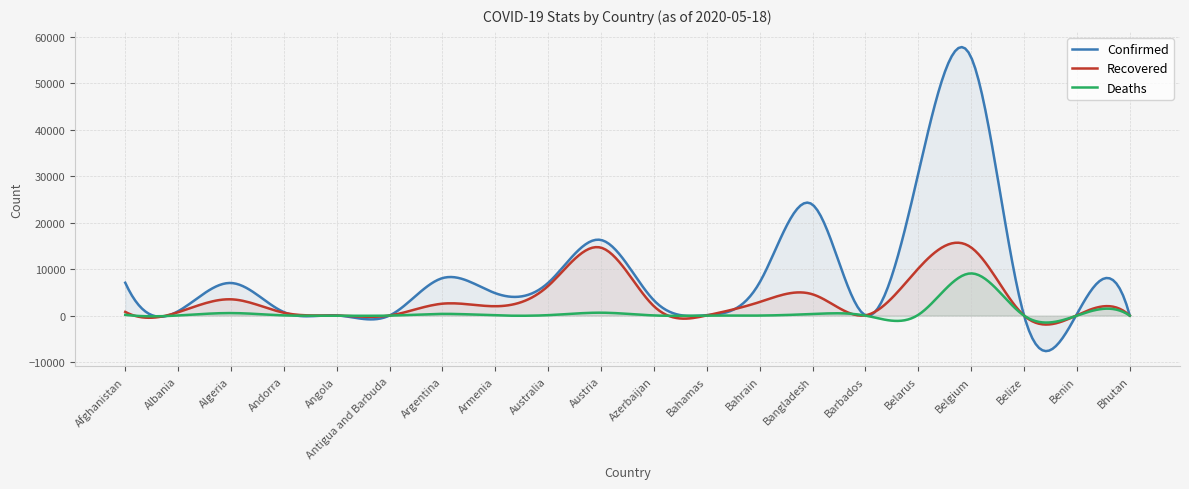

What is the label of the 18th point from the right?

Algeria